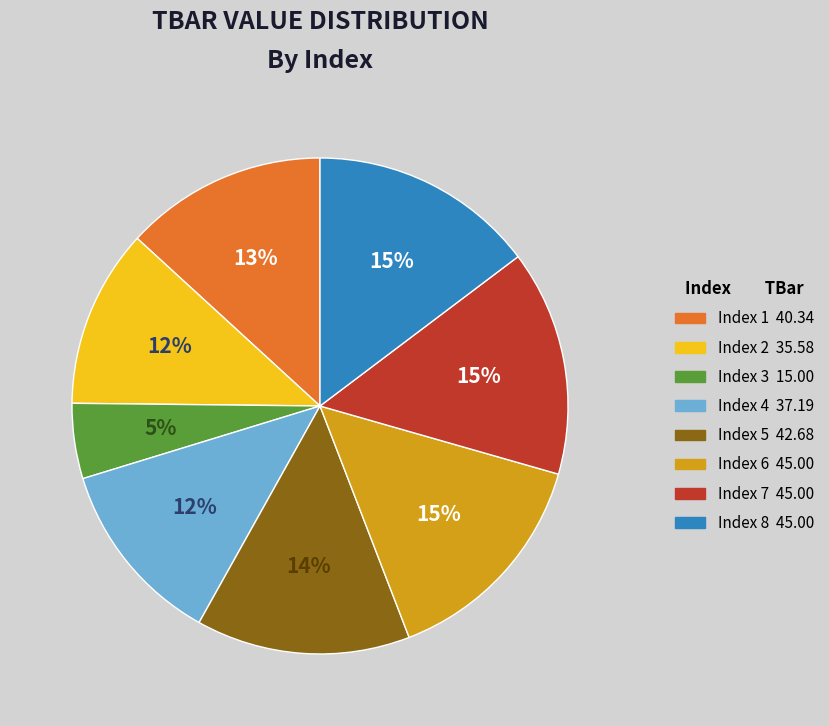

How many slices are in this pie chart?

8